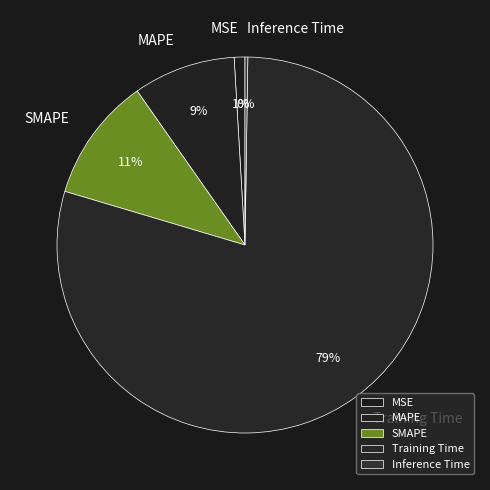

The MSE slice represents 1% of the pie. True or false?

True